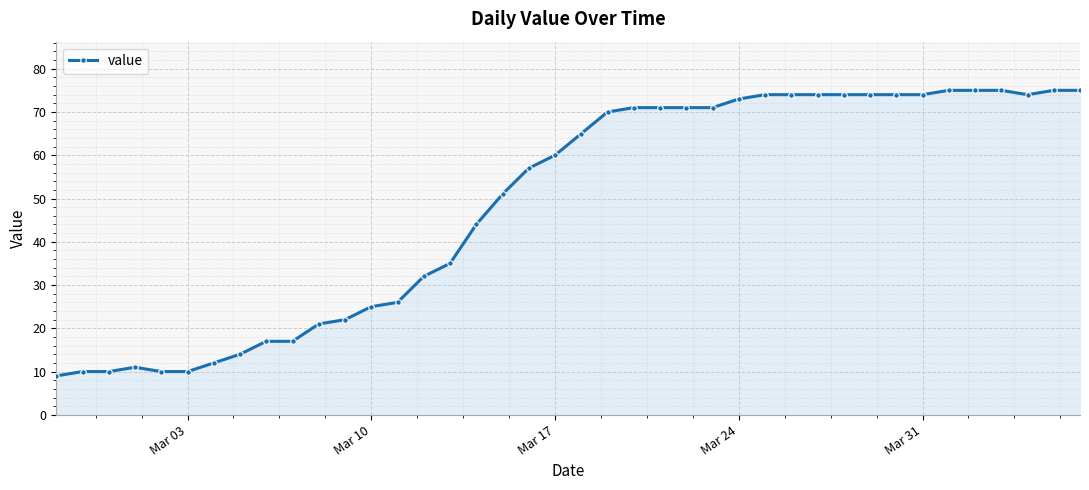

How many lines are shown in the chart?

1